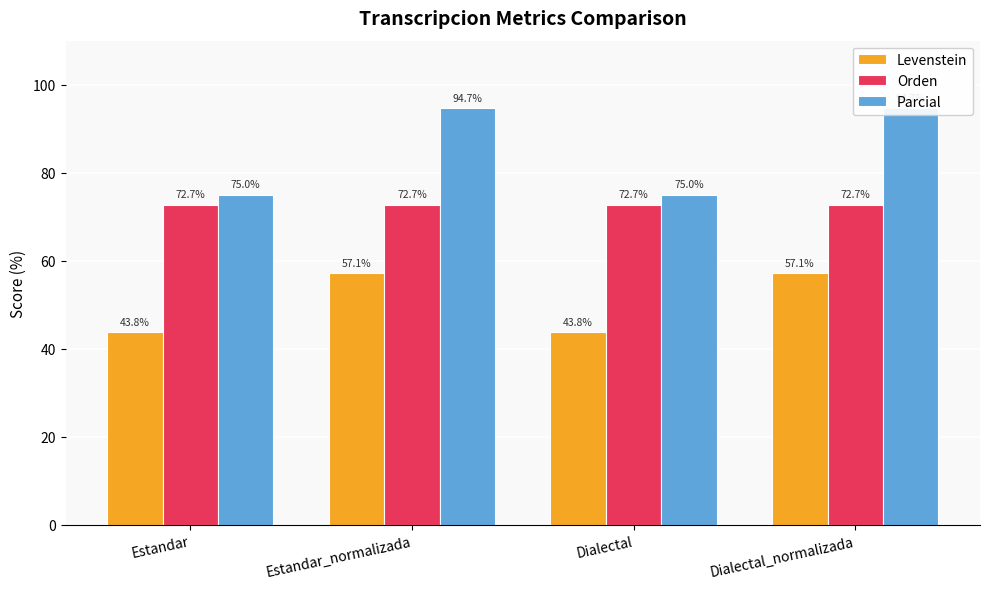

Which label corresponds to the smallest value in the chart?

Estandar